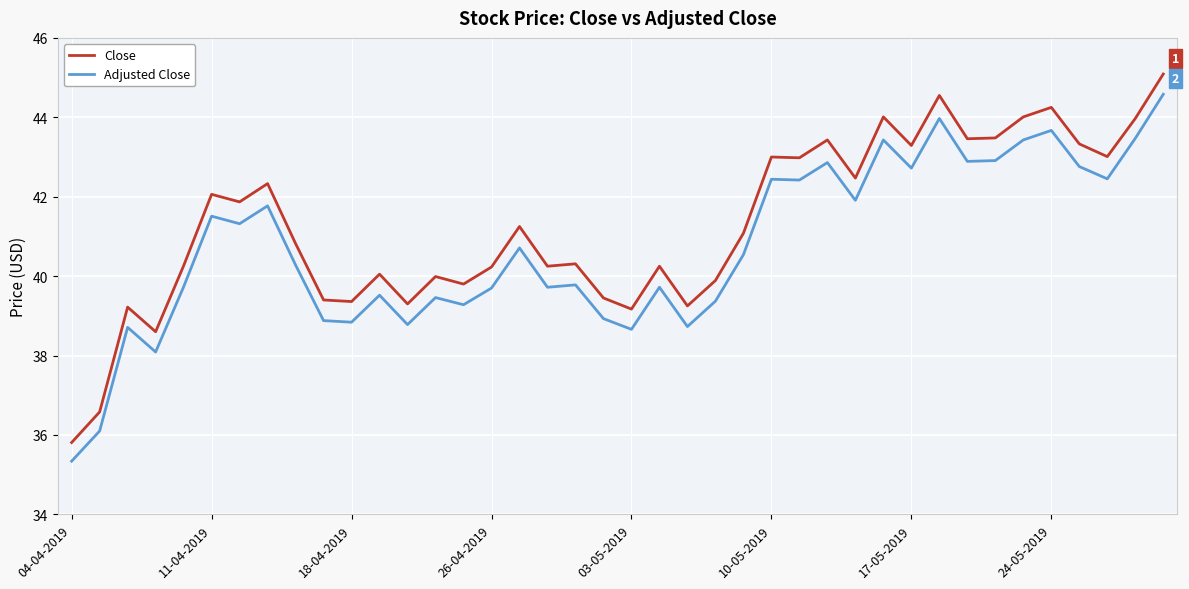

Which series has the widest spread of values?

Close